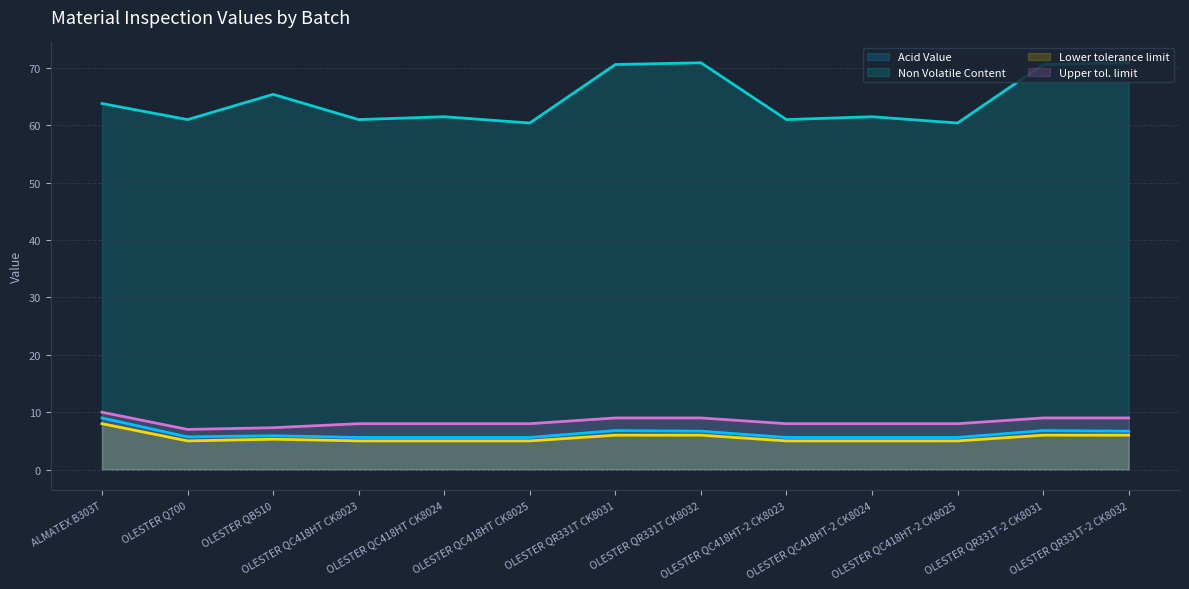

List the labels in order of Lower tolerance limit value, largest first.

ALMATEX B303T, OLESTER QR331T CK8031, OLESTER QR331T CK8032, OLESTER QR331T-2 CK8031, OLESTER QR331T-2 CK8032, OLESTER QB510, OLESTER Q700, OLESTER QC418HT CK8023, OLESTER QC418HT CK8024, OLESTER QC418HT CK8025, OLESTER QC418HT-2 CK8023, OLESTER QC418HT-2 CK8024, OLESTER QC418HT-2 CK8025